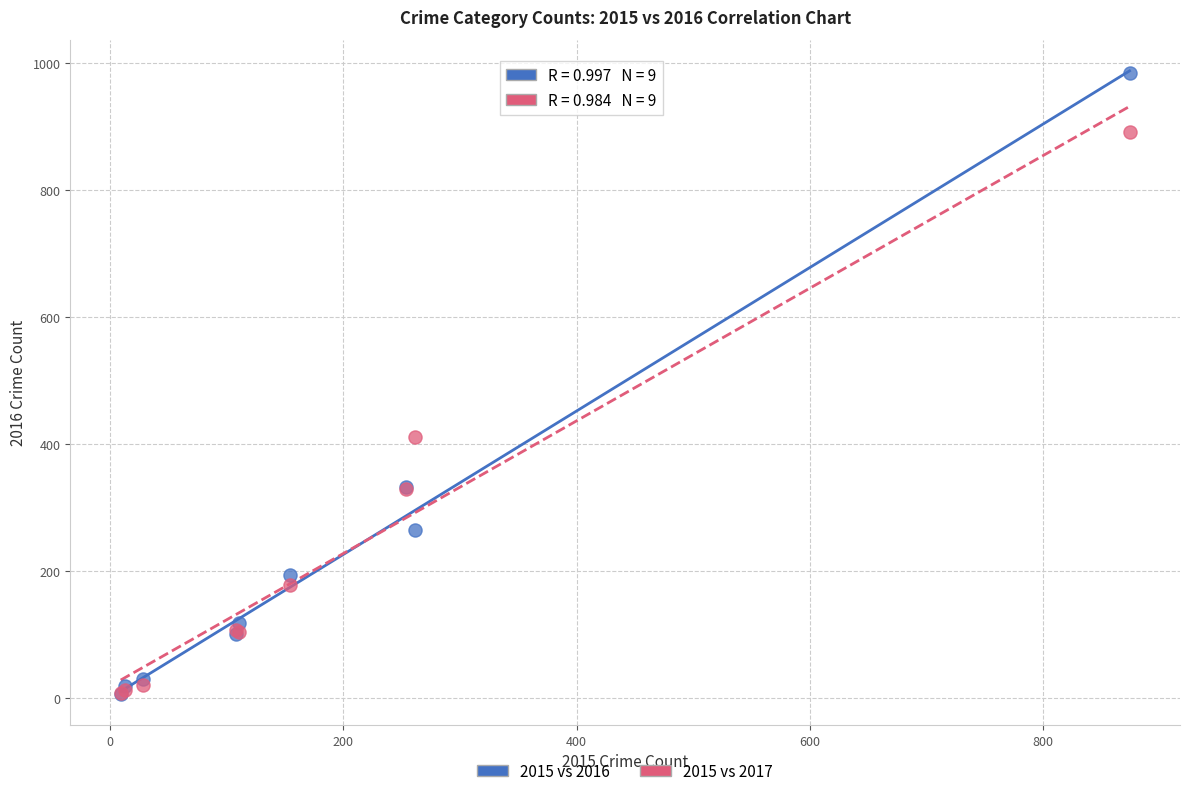

In the 2015 vs 2017 series, what Y value is closest to 450?

411